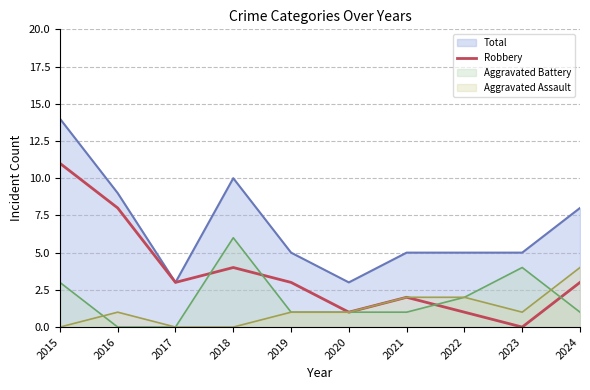

What is the approximate value of Robbery at 2024?

3